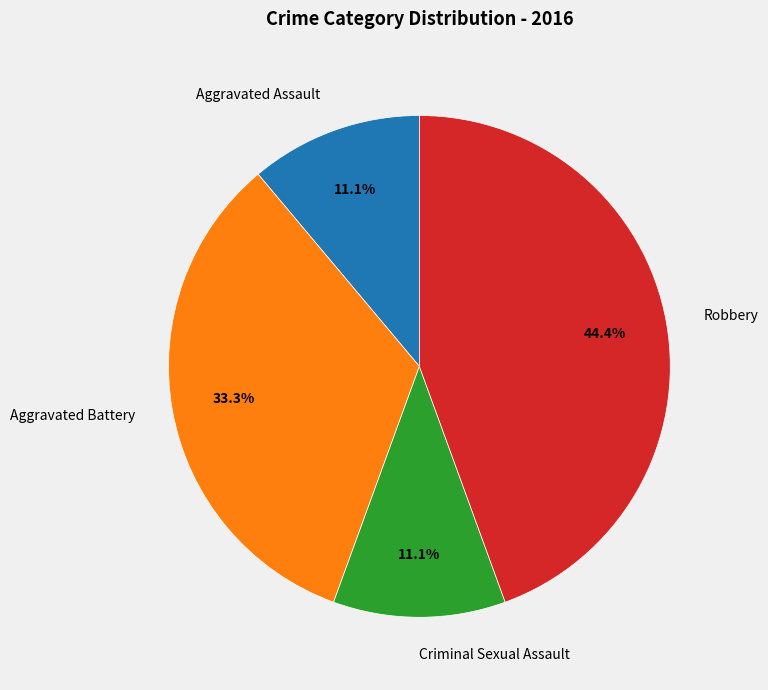

To the nearest percent, what portion does Criminal Sexual Assault represent?

11%